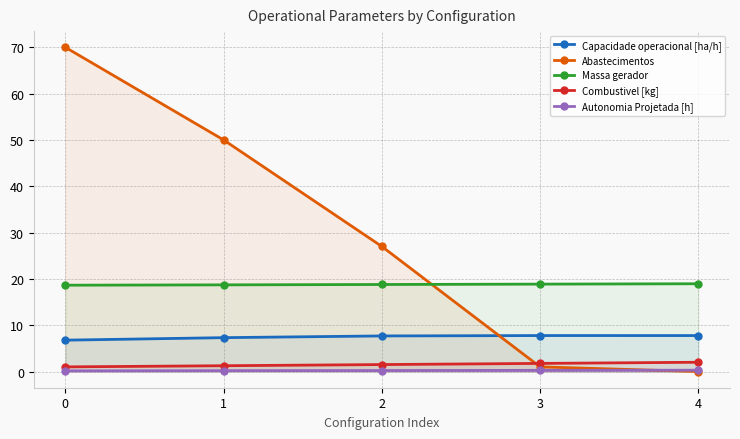

What is the sum of the Capacidade operacional [ha/h] values at 3 and 1?

15.1